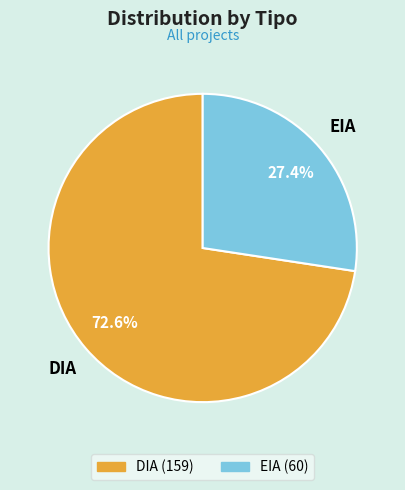

True or false: DIA accounts for 79% of the total.

False